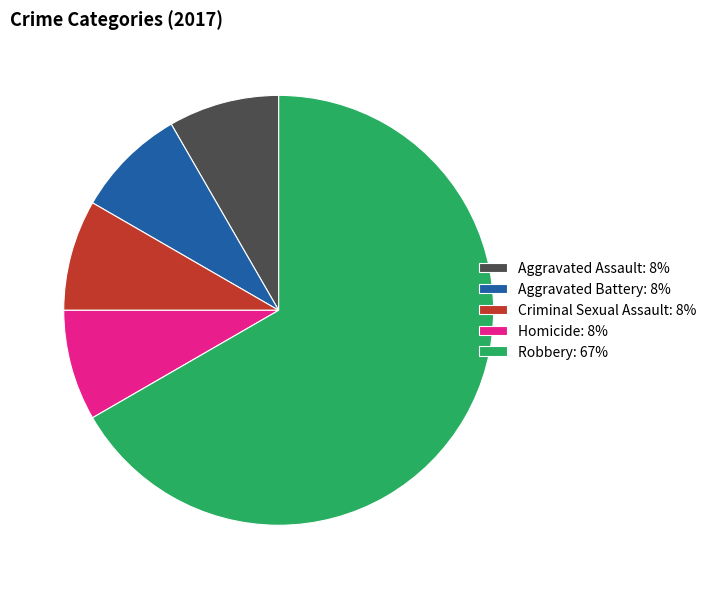

How many segments does this pie chart have?

5